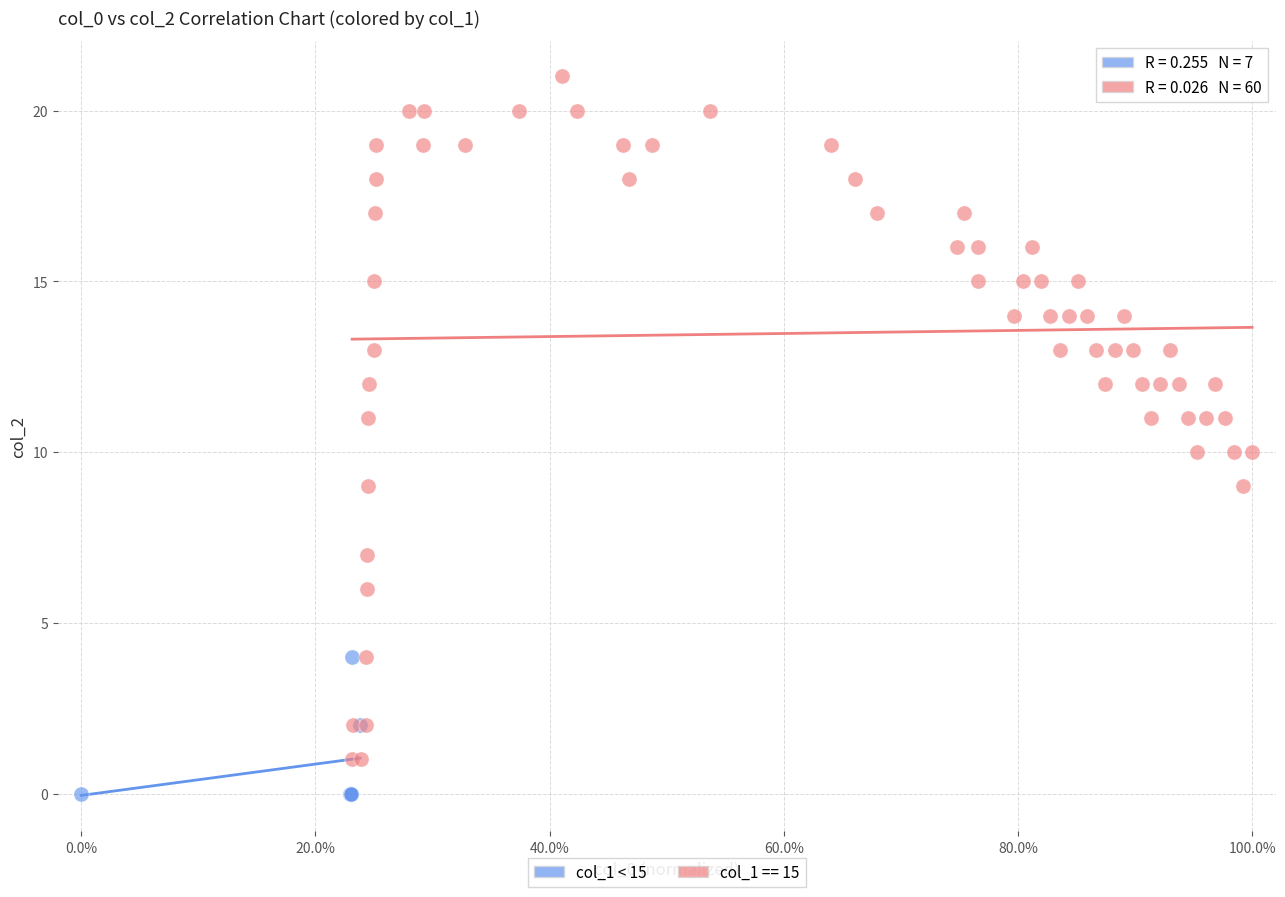

Which series contains the highest Y value?

col_1 == 15